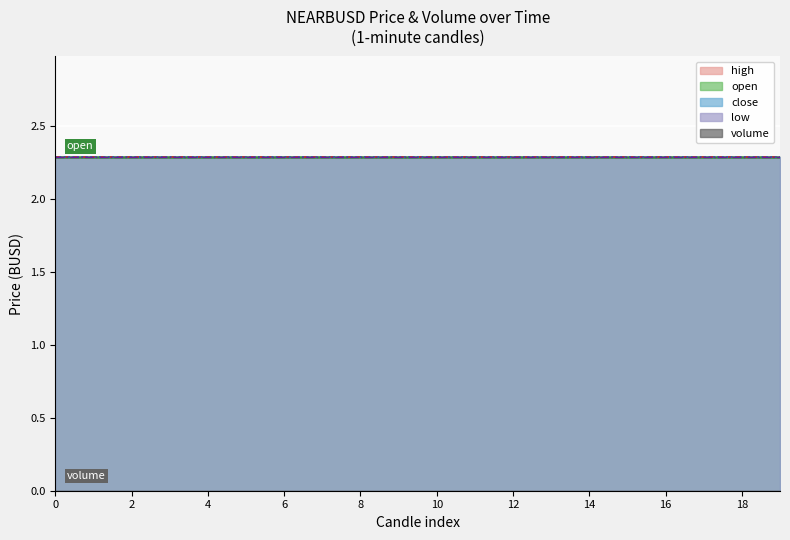

Reading right to left, transcribe all the data shown in this chart.

open: 2.3	2.3	2.3	2.3	2.3	2.3	2.3	2.3	2.3	2.3	2.3	2.3	2.3	2.3	2.3	2.3	2.3	2.3	2.3	2.3
high: 2.3	2.3	2.3	2.3	2.3	2.3	2.3	2.3	2.3	2.3	2.3	2.3	2.3	2.3	2.3	2.3	2.3	2.3	2.3	2.3
low: 2.3	2.3	2.3	2.3	2.3	2.3	2.3	2.3	2.3	2.3	2.3	2.3	2.3	2.3	2.3	2.3	2.3	2.3	2.3	2.3
close: 2.3	2.3	2.3	2.3	2.3	2.3	2.3	2.3	2.3	2.3	2.3	2.3	2.3	2.3	2.3	2.3	2.3	2.3	2.3	2.3
volume: 0.0	0.0	0.0	0.0	0.0	0.0	0.0	0.0	0.0	0.0	0.0	0.0	0.0	0.0	0.0	0.0	0.0	0.0	0.0	0.0